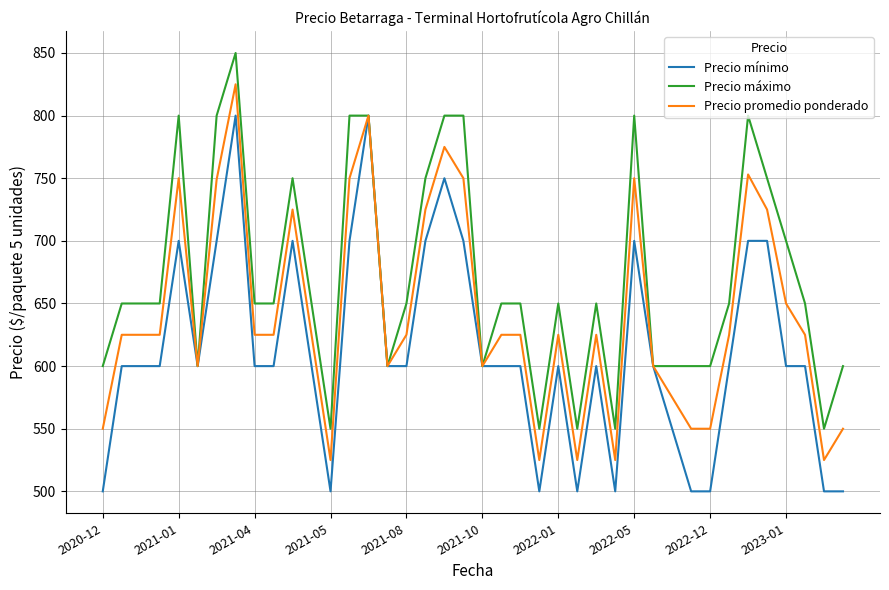

What is the difference between the maximum and minimum values in the Precio mínimo series?

300